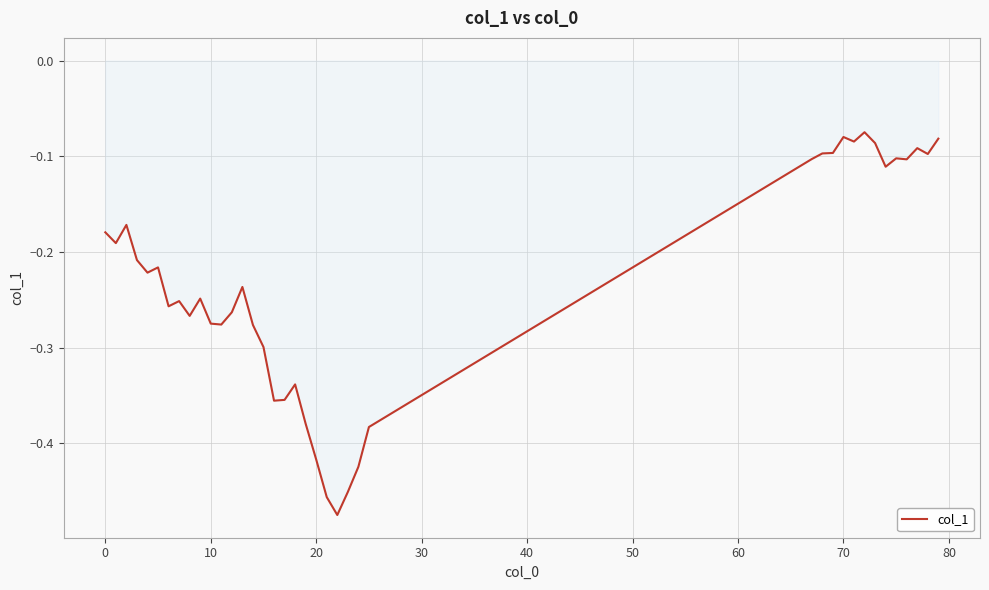

What is the average value?

-0.2